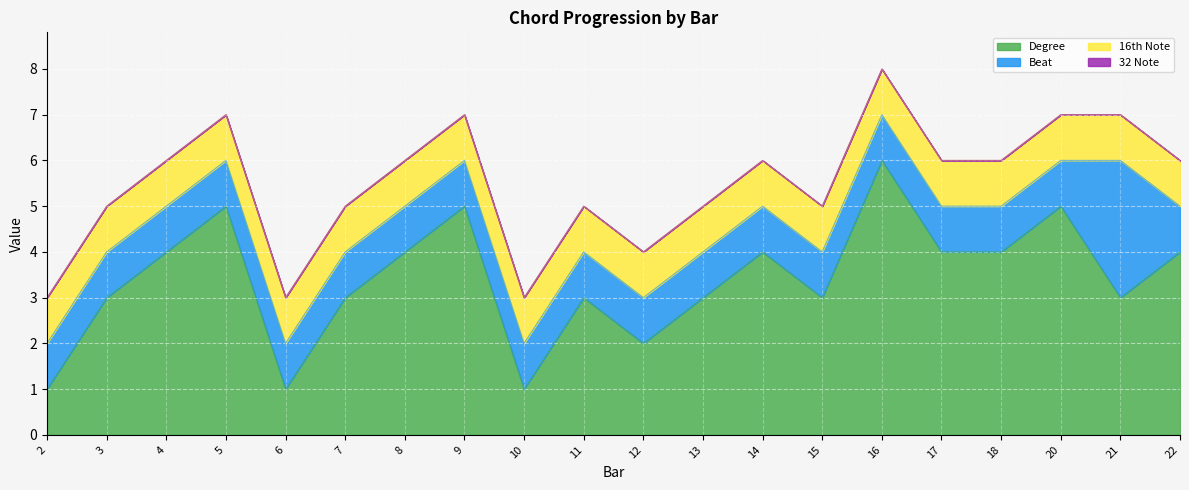

True or false: 16th Note and 32 Note cross at least once.

False